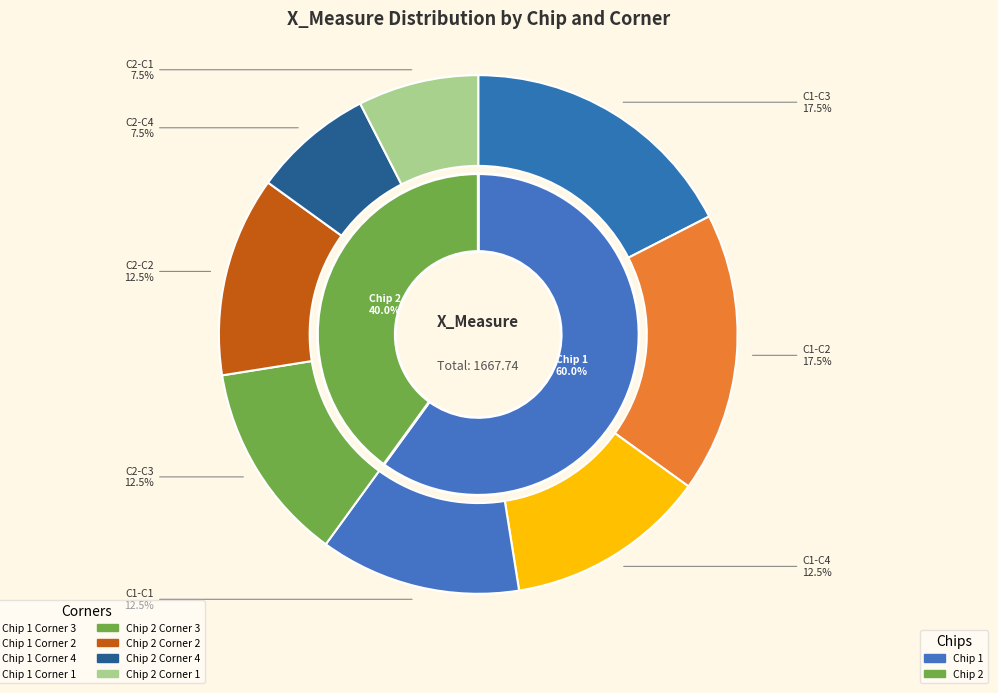

True or false: Chip 1 Corner 4 accounts for 13% of the total.

True